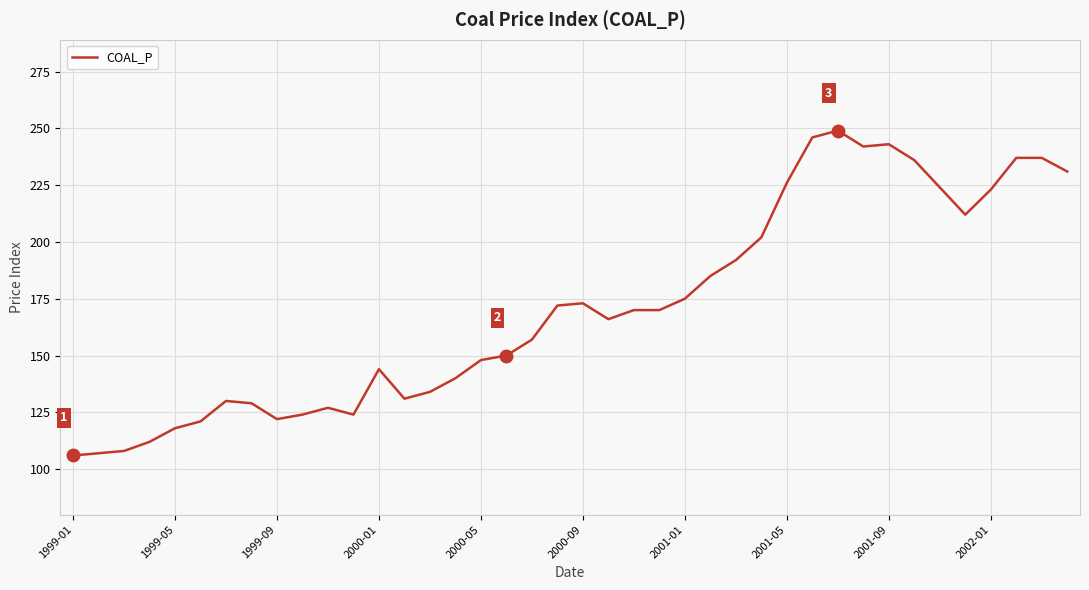

What is the smallest value displayed?

106